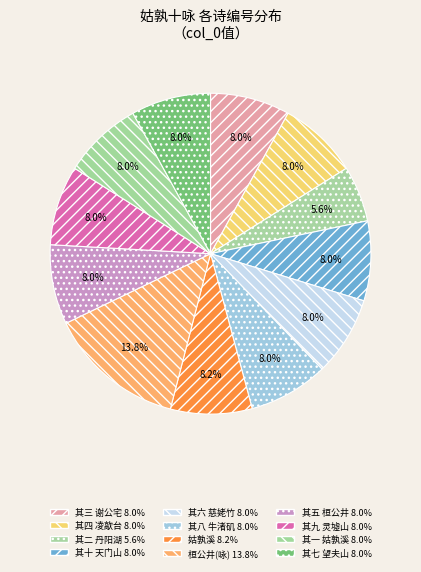

Is there a majority slice in this chart?

No